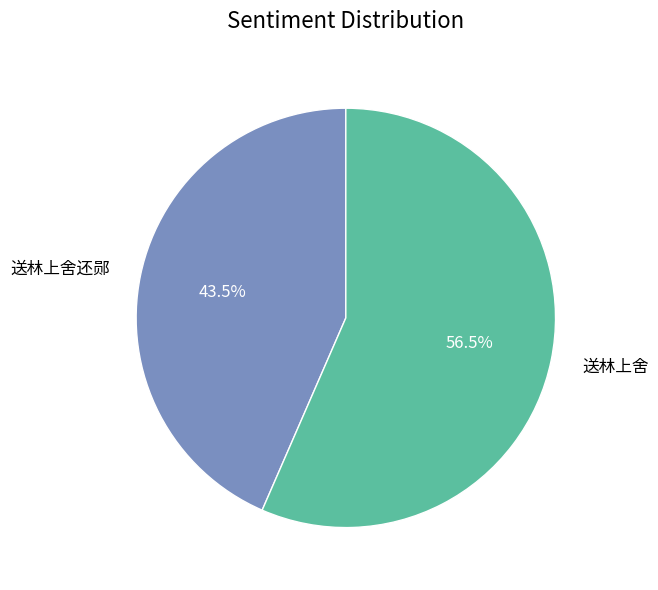

Combined, do 送林上舍还郧 and 送林上舍 account for over 50%?

Yes